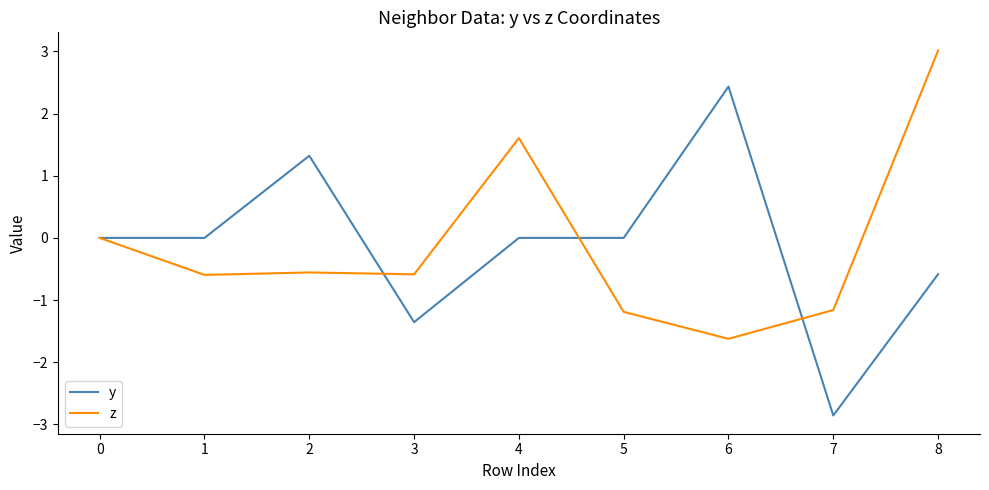

Which category has the lowest value in the y series?

7